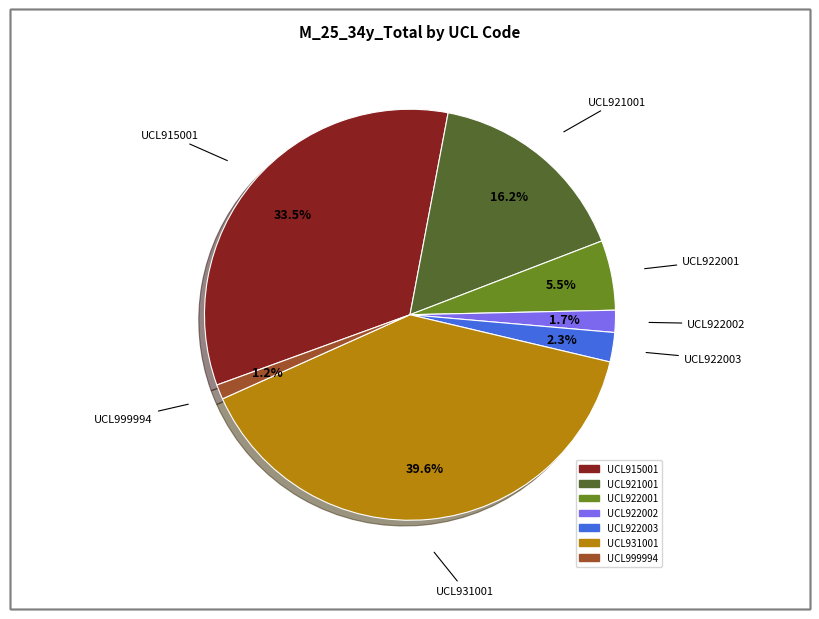

What portion of the pie excludes UCL922001?

94.5%